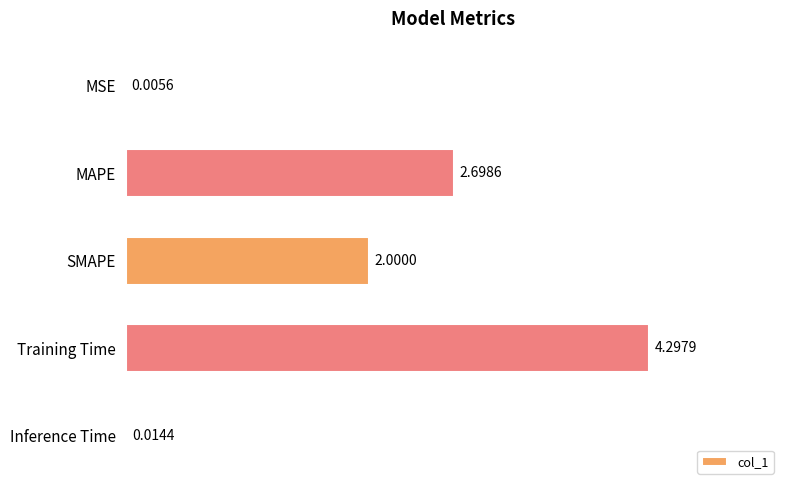

What is the sum of the values at Inference Time and MAPE?

2.7